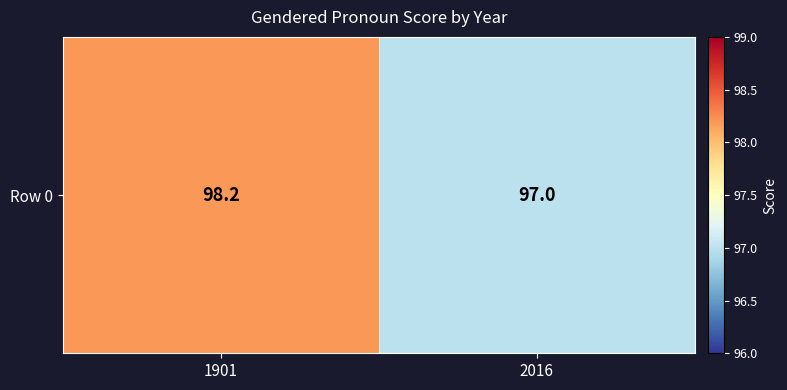

What is the average value?

97.6